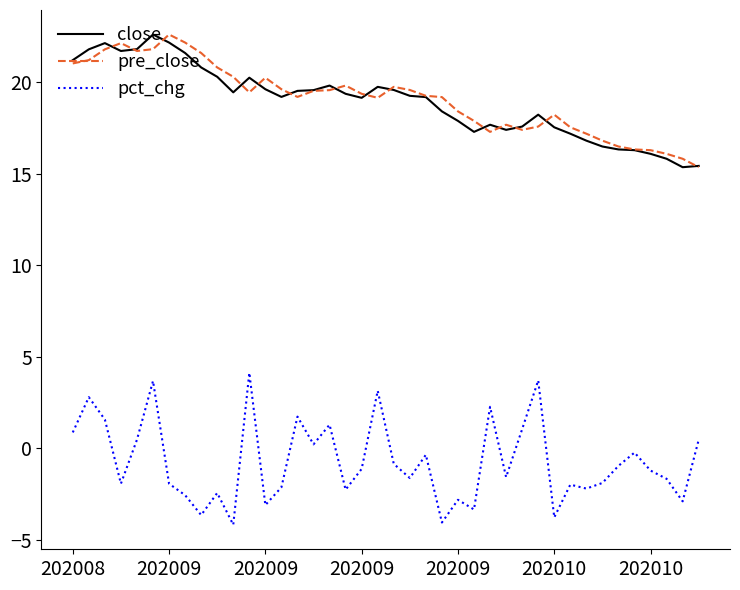

What is the highest value of the pre_close series?

22.6